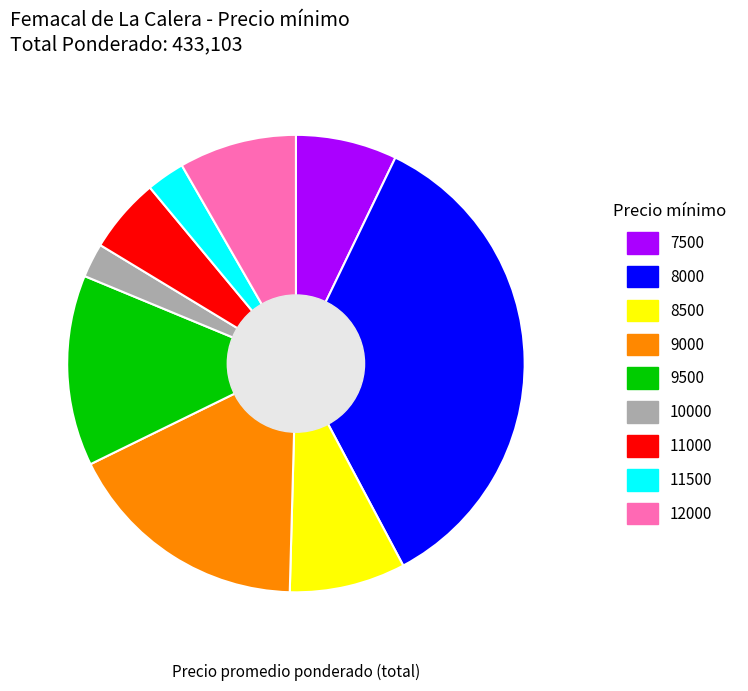

Combined, do 8500 and 11000 account for over 50%?

No